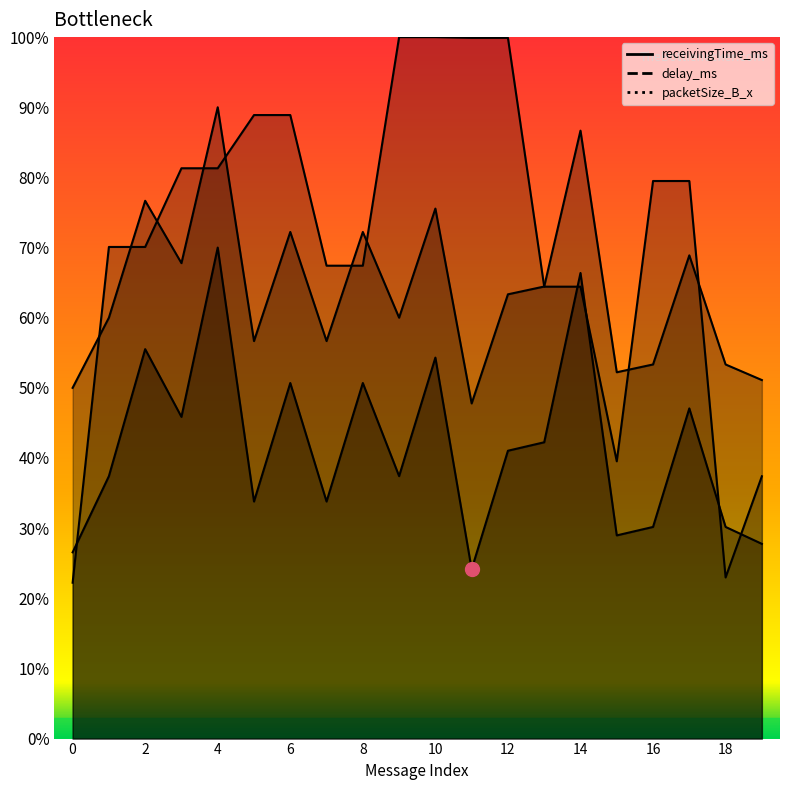

Which series has the largest total across all categories?

packetSize_B_x